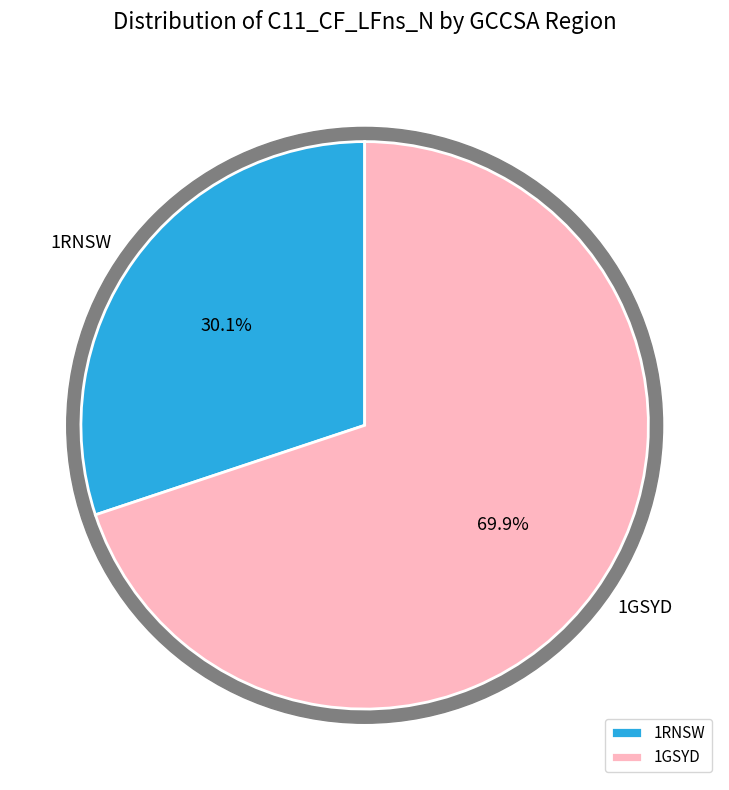

What is the smallest slice in the pie chart?

1RNSW